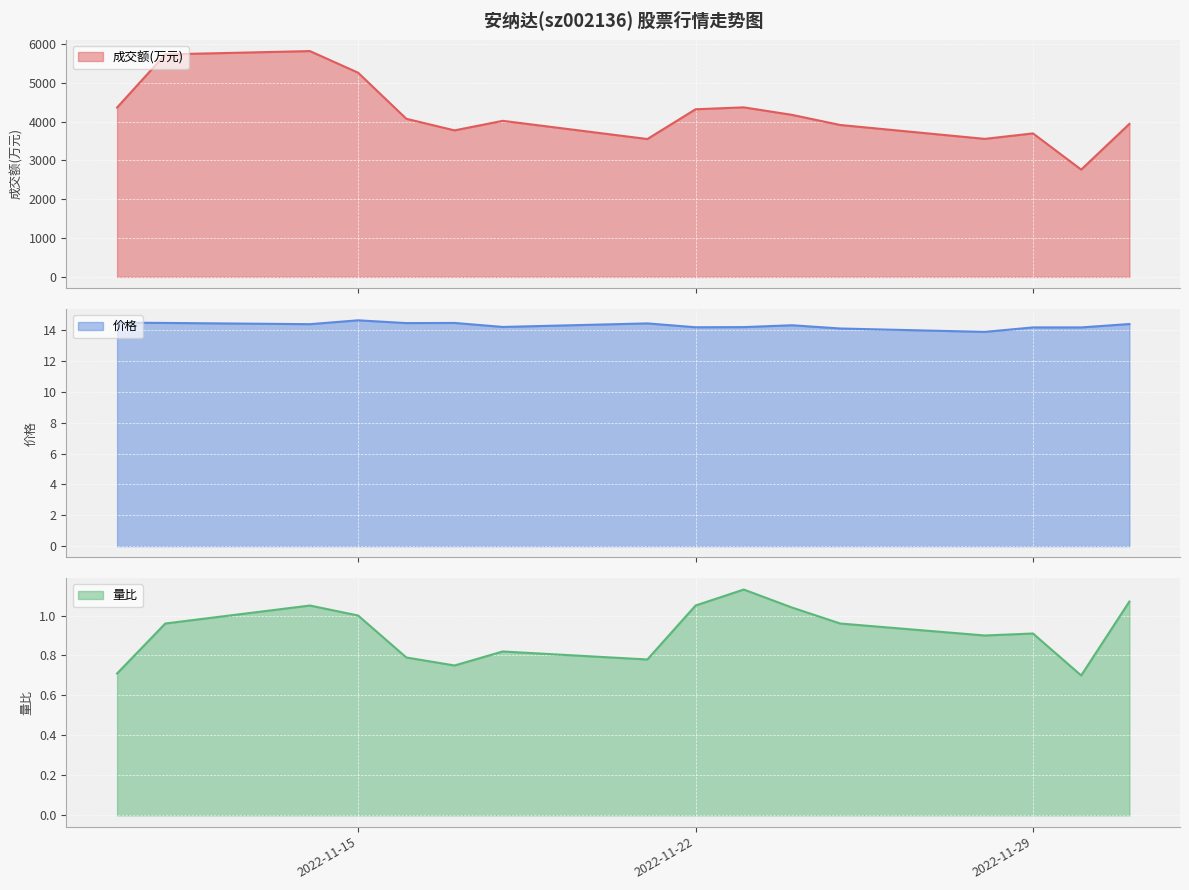

What is the label of the 11th point from the right?

2022-11-17